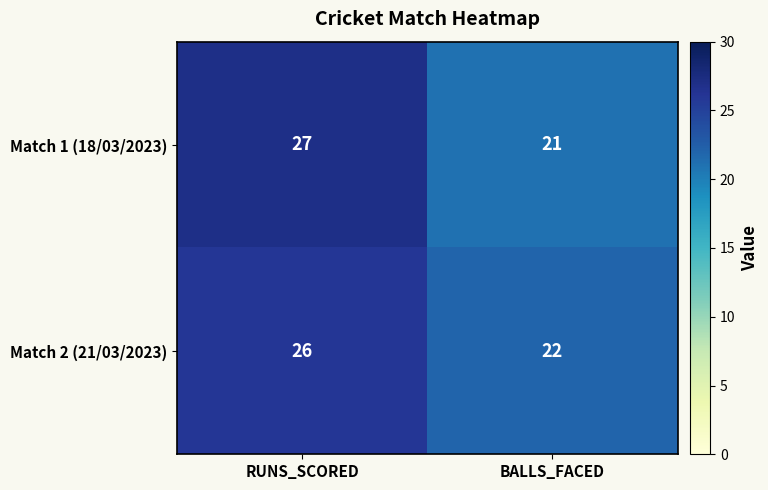

Read the Match 2 (21/03/2023) value at RUNS_SCORED.

26